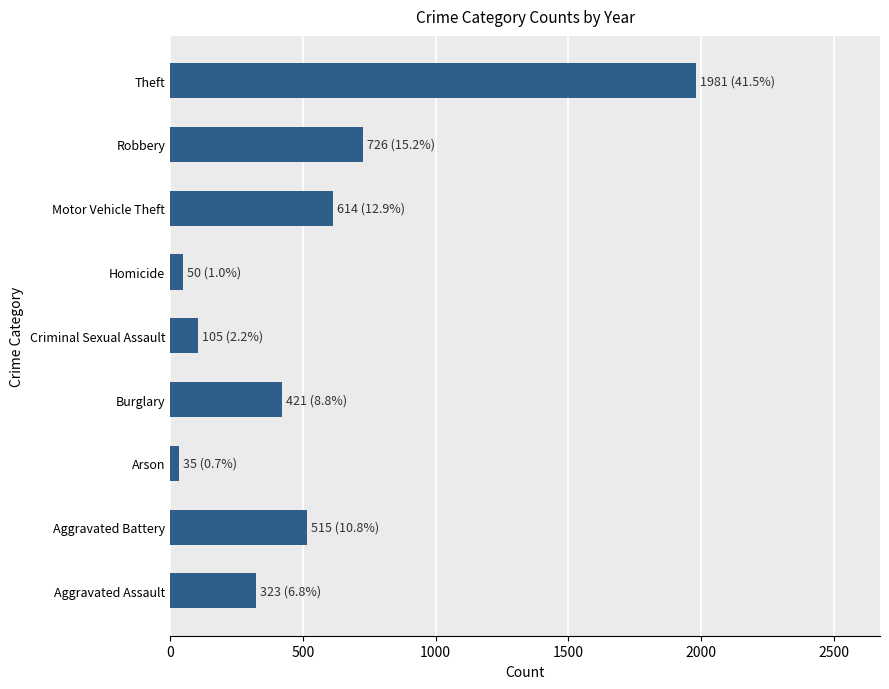

How many bars are there in total?

9